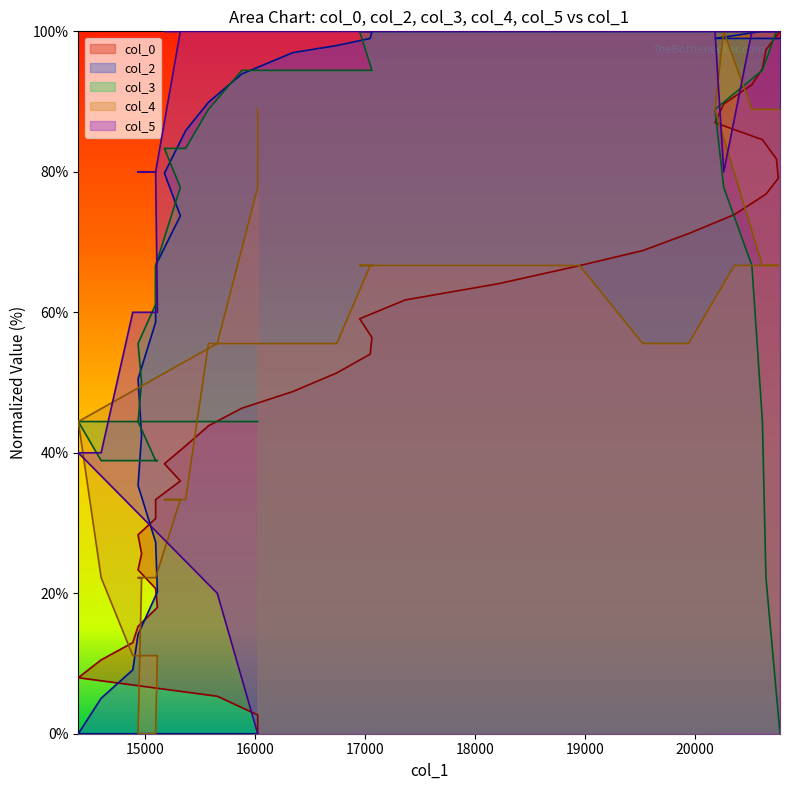

Does the chart display data point markers on the line(s)?

No